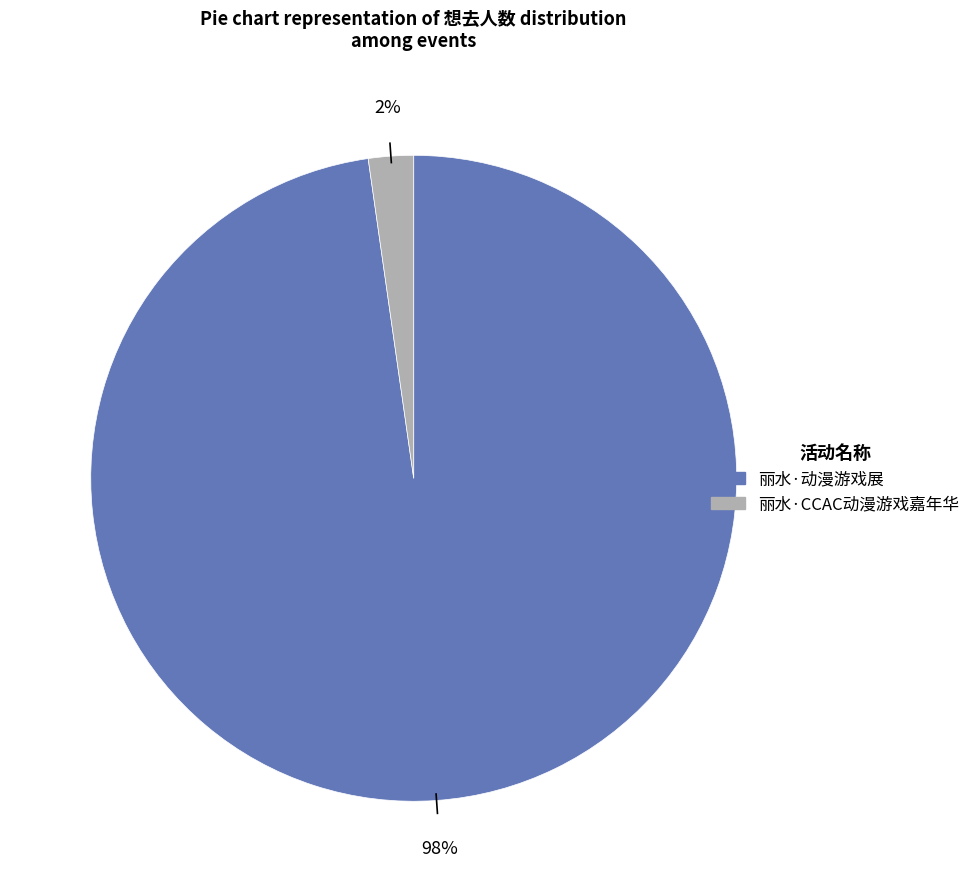

Rank the categories by value from highest to lowest.

丽水·动漫游戏展, 丽水·CCAC动漫游戏嘉年华